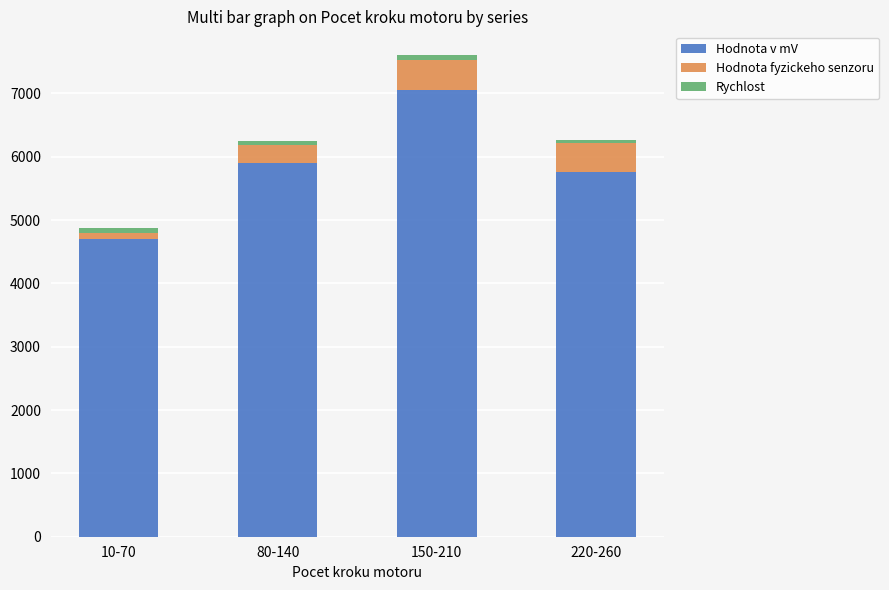

At which category is the sum across all series the highest?

150-210